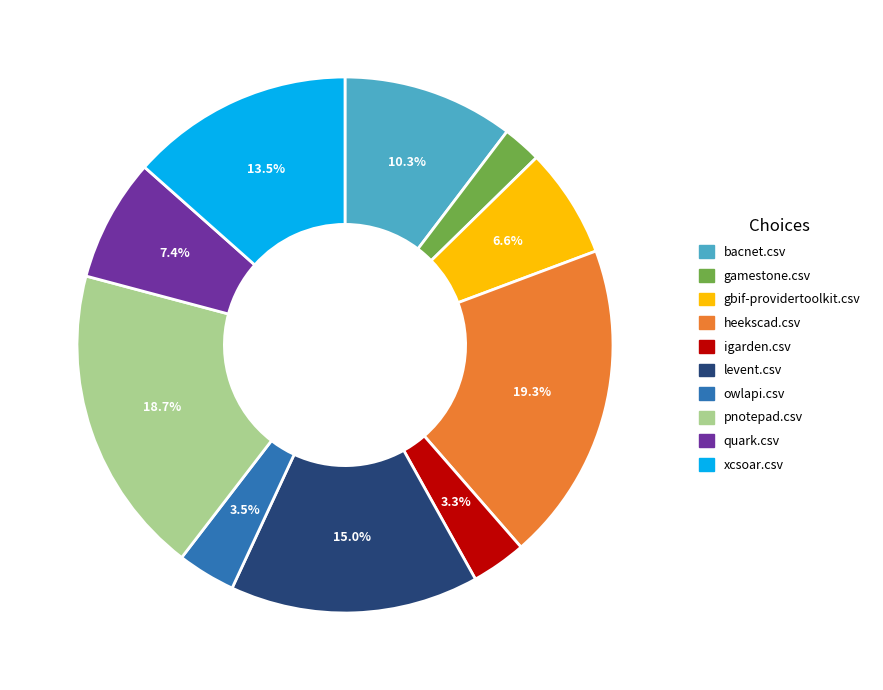

To the nearest percent, what portion does igarden.csv represent?

3%